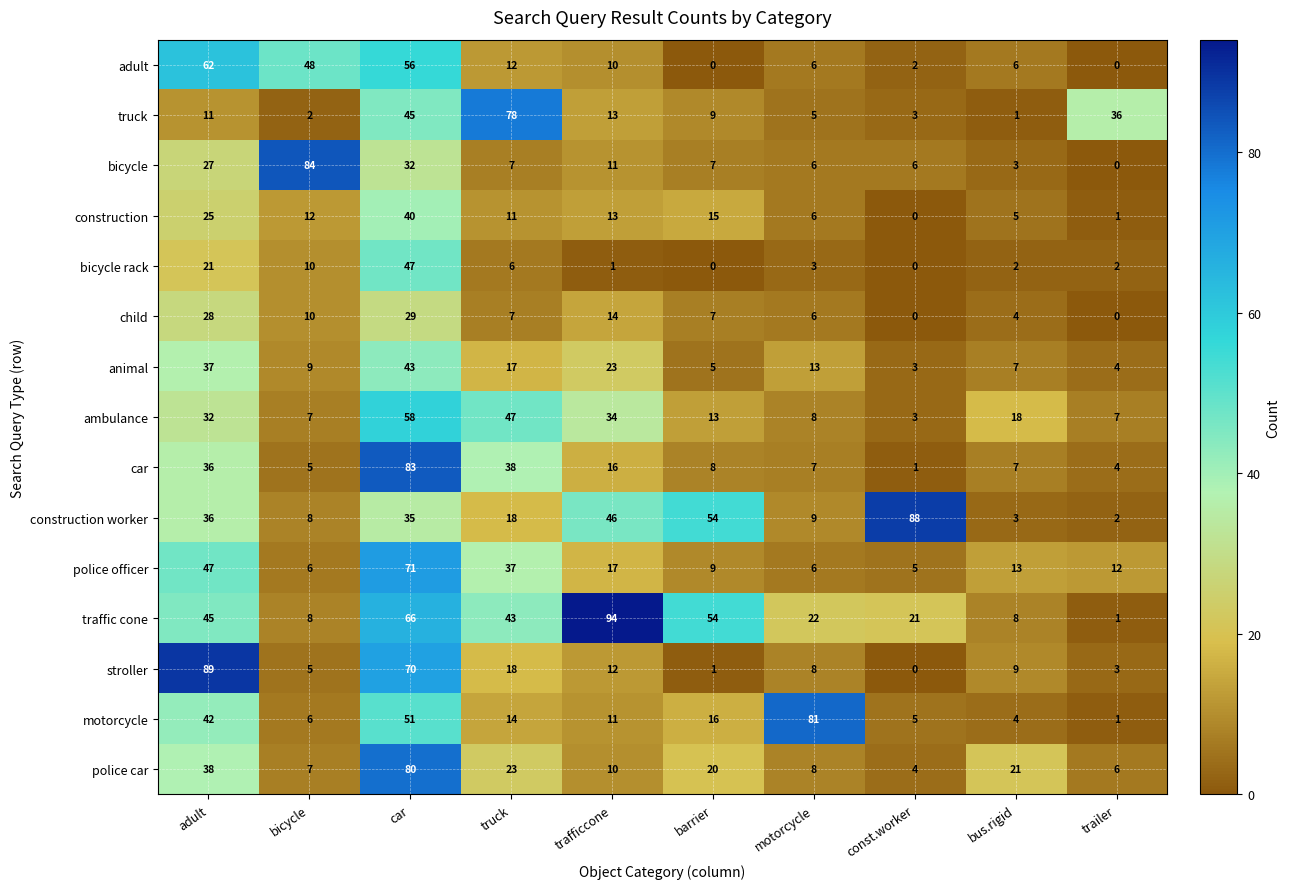

What is the spread (max minus min) of values at truck?

72